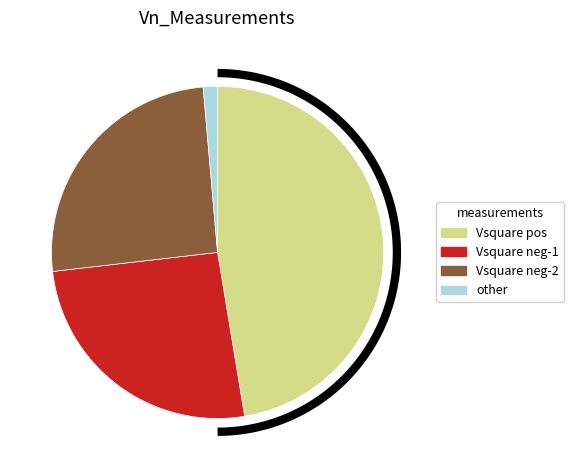

Does 1 represent more than half of the total?

No